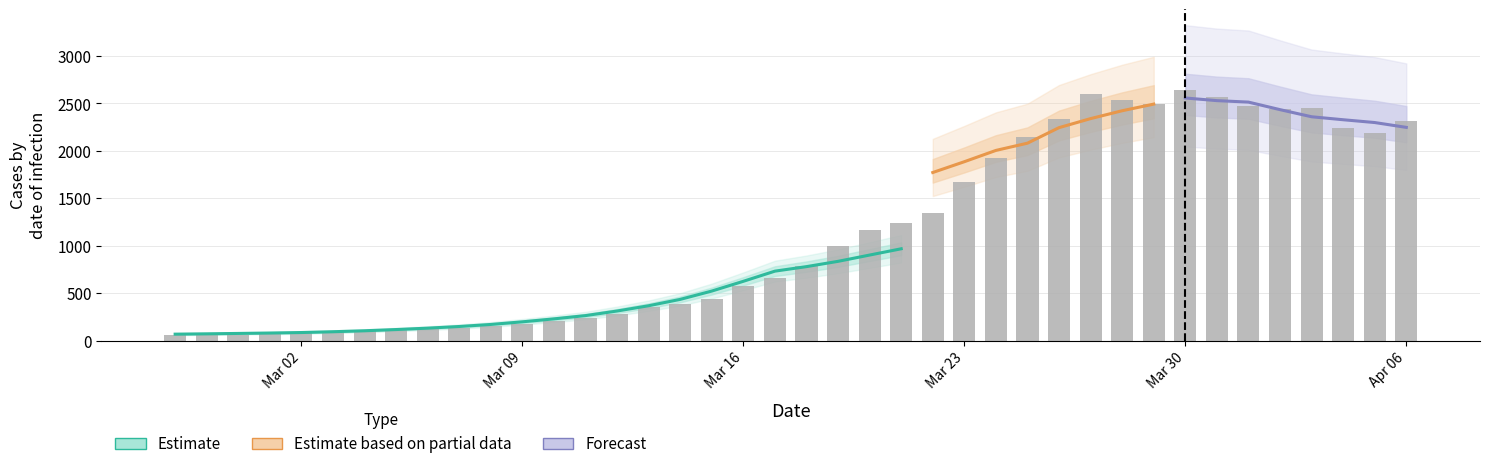

What position from the right is 2020-03-17?

21